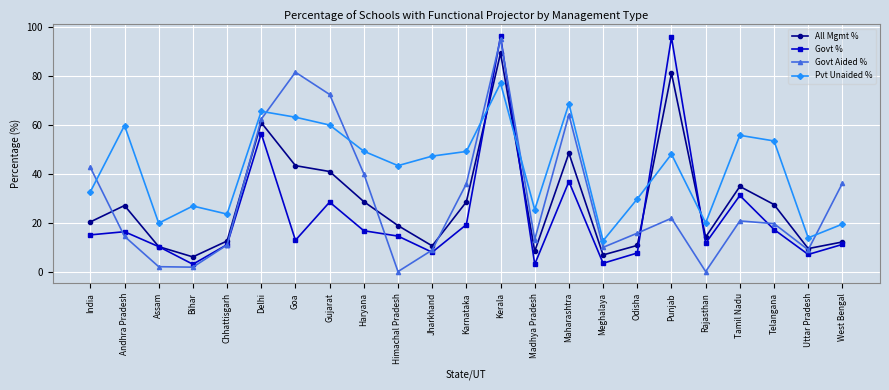

At how many categories does at least one series exceed 21?

19